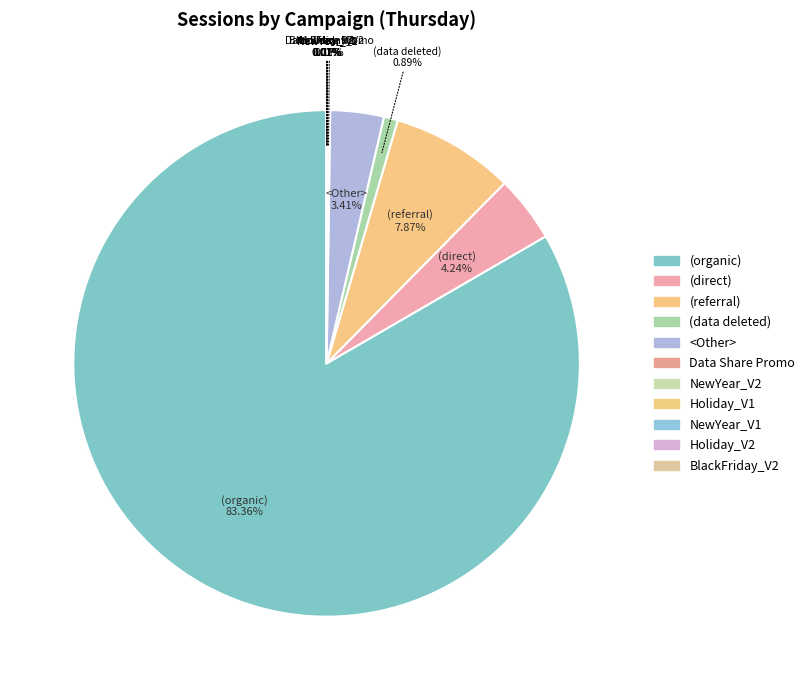

What is the total percentage of (referral) and Holiday_V2?

7.9%